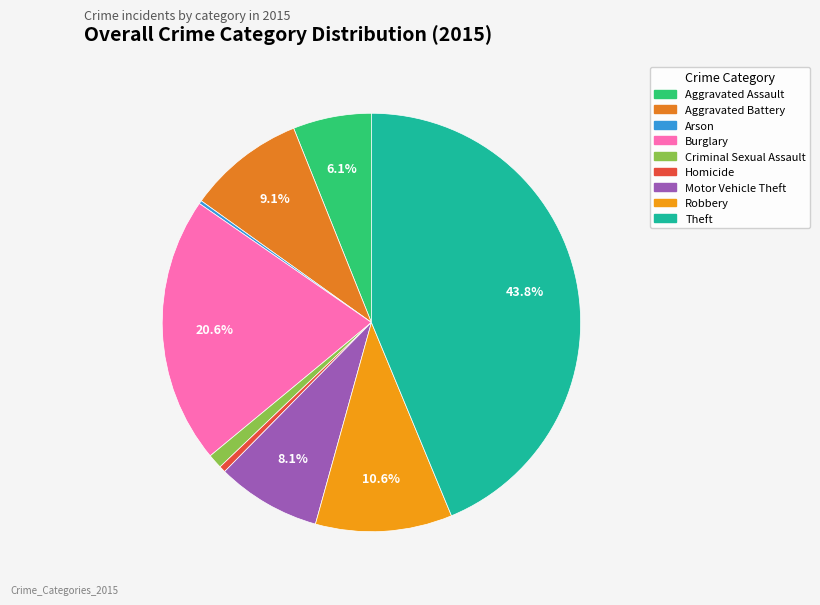

Is Robbery the majority of the pie?

No